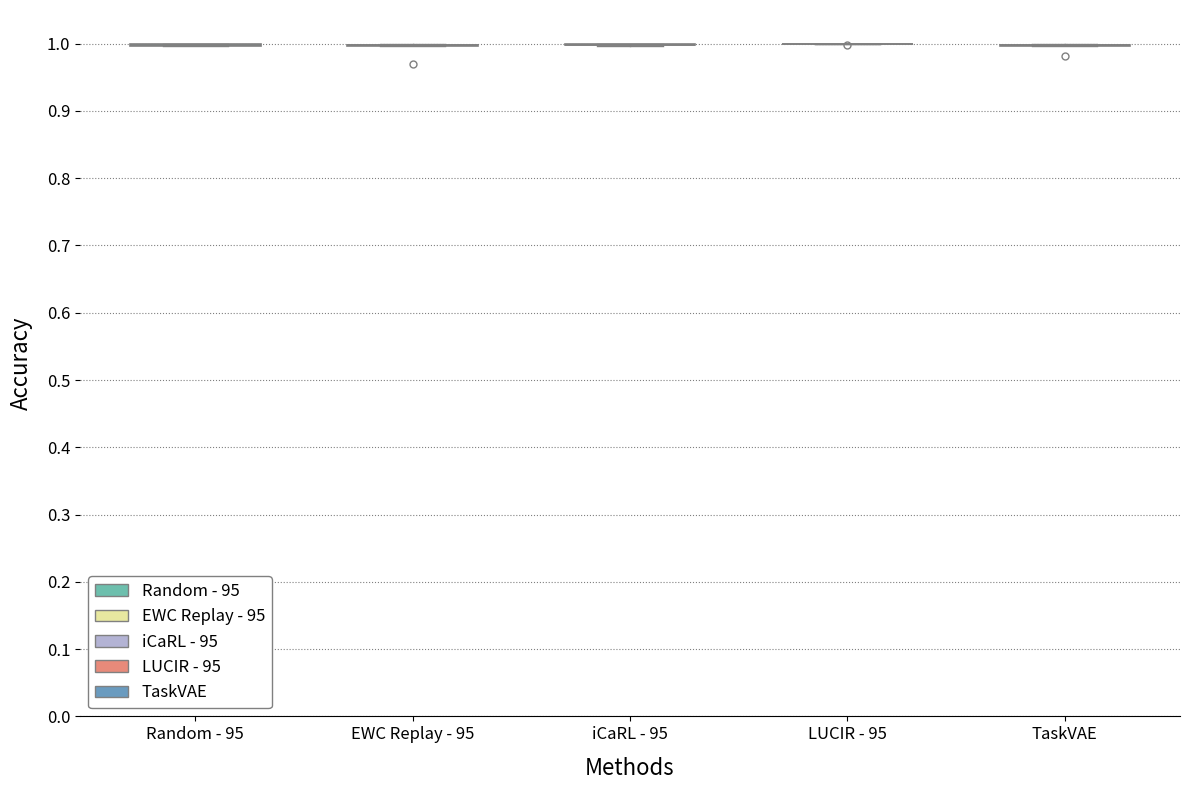

The TaskVAE series shows 1.0 at output_symbol. True or false?

True